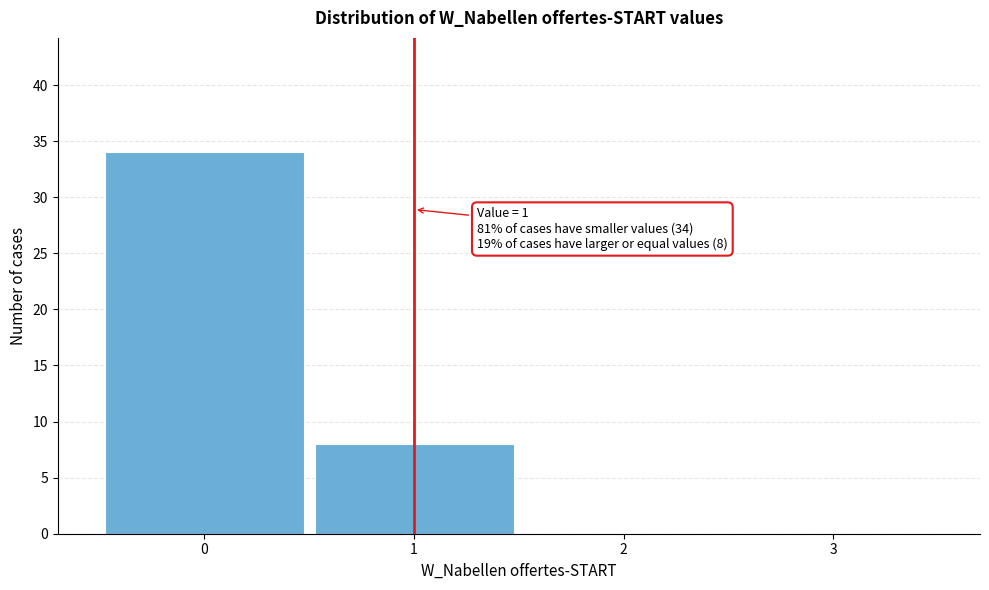

Which range on the x-axis has the tallest bar?

-0.5 to 0.5